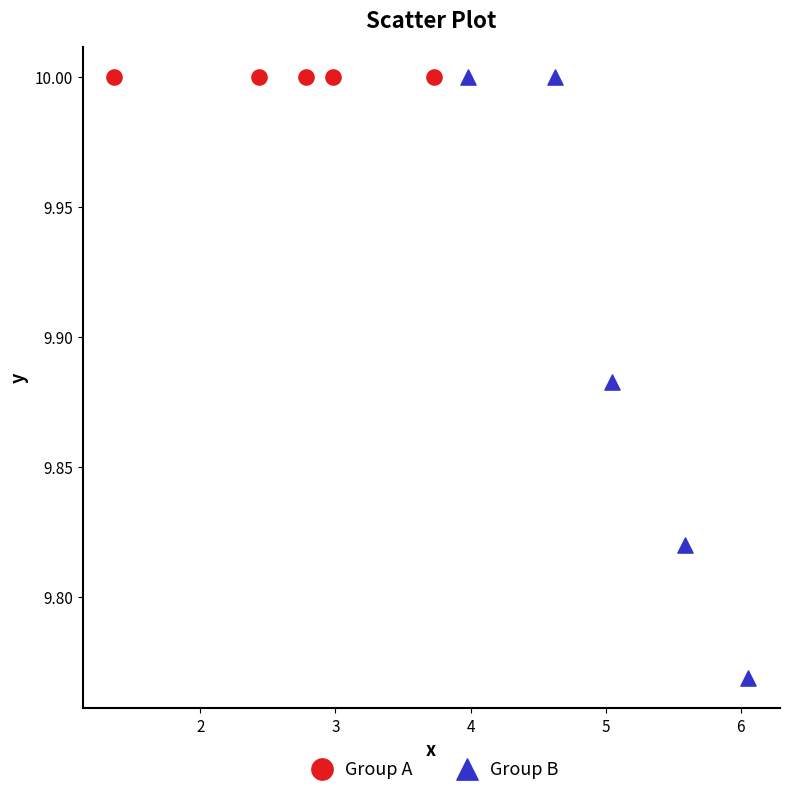

Which series has the widest spread of Y values?

Group B